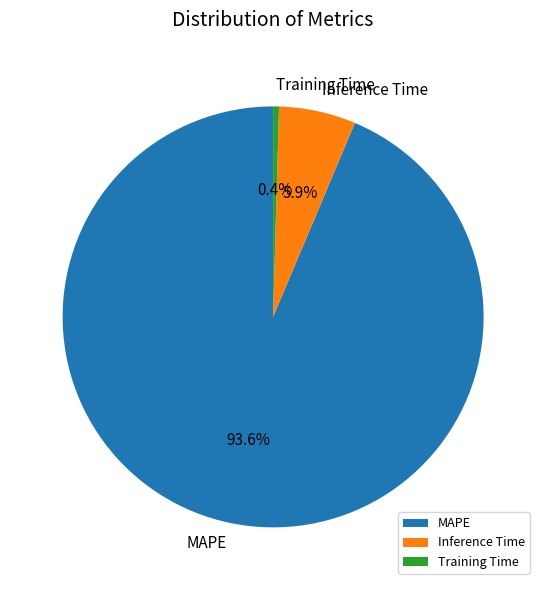

Which slice represents more than half of the pie?

MAPE